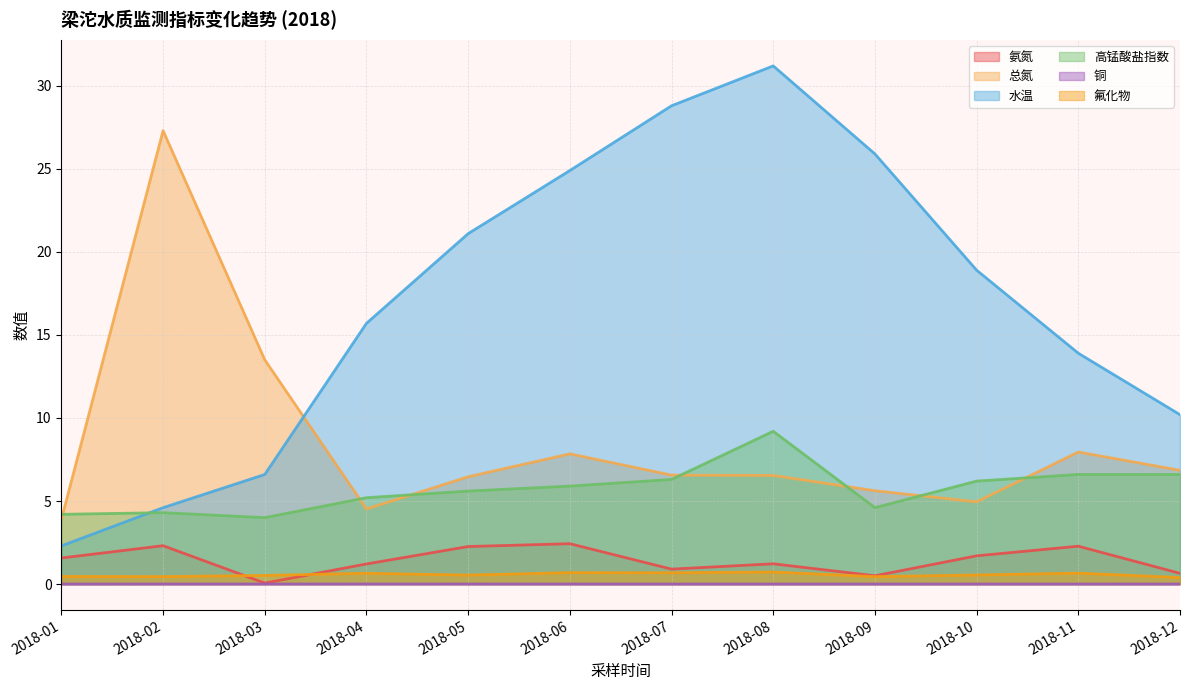

At which label is 高锰酸盐指数 closest to 6?

2018-06